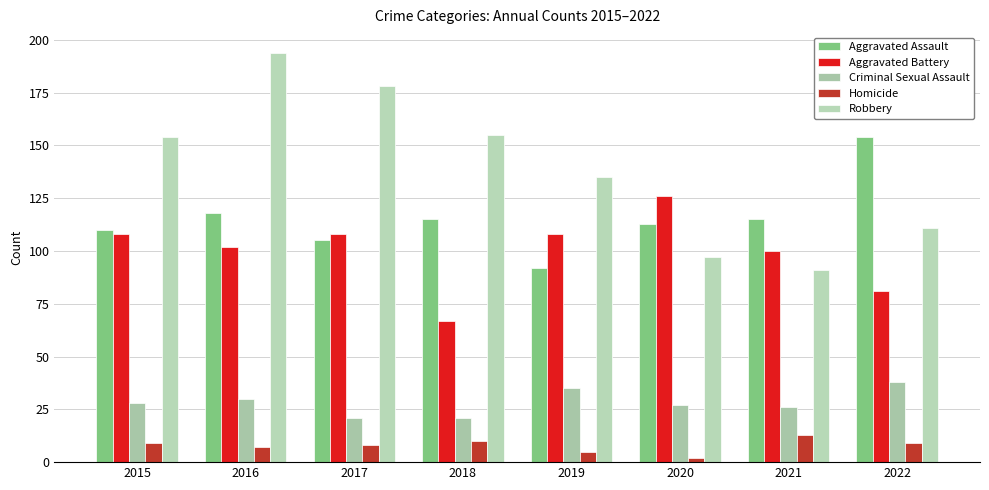

How many categories are shown in the chart?

8